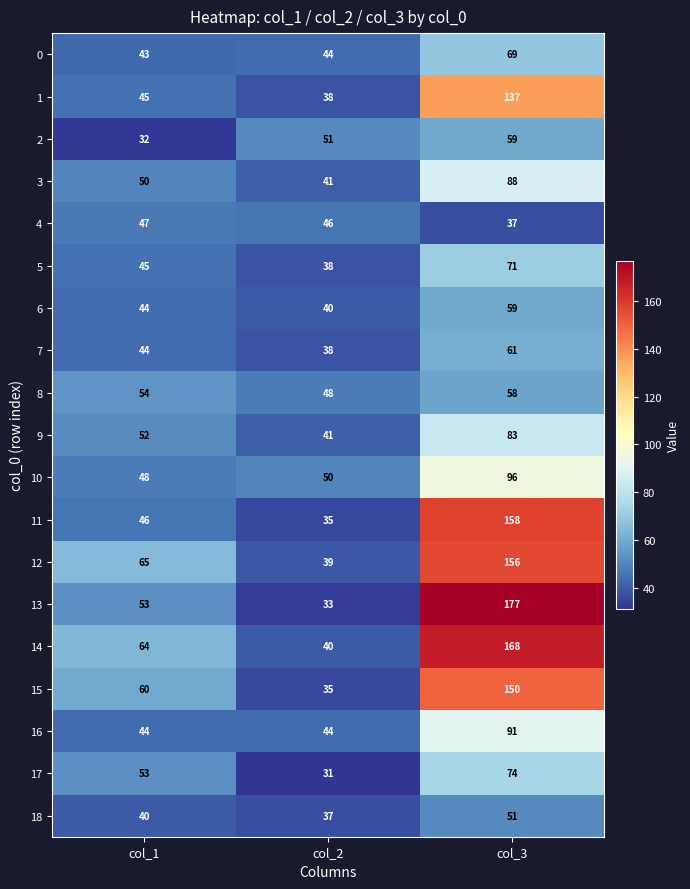

What is the maximum value shown in the chart?

177